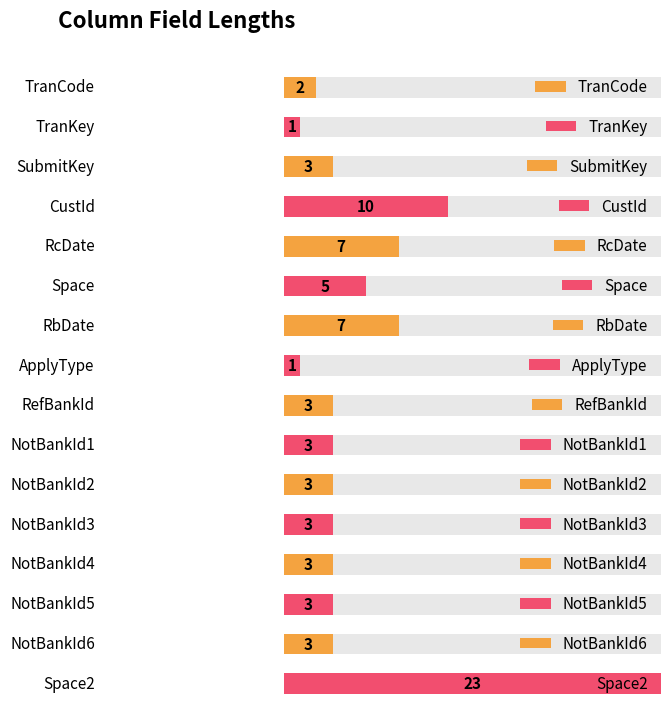

What is the difference between the maximum and minimum values?

22